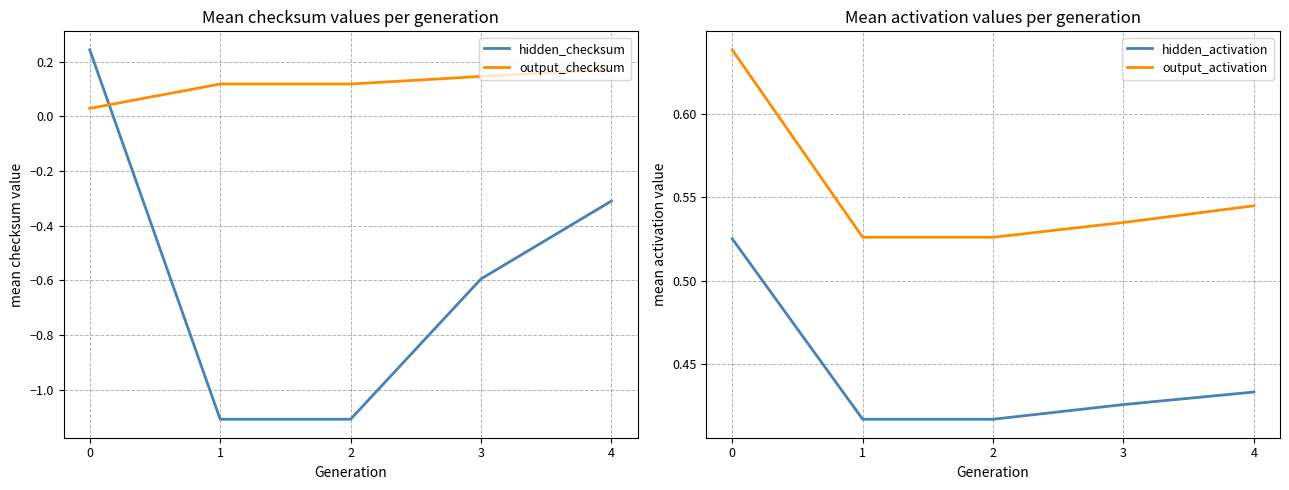

Count the number of data series in this chart.

4